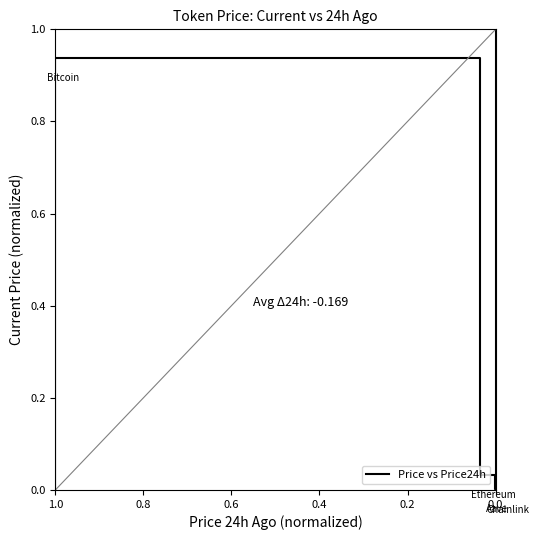

How many values are above zero?

5